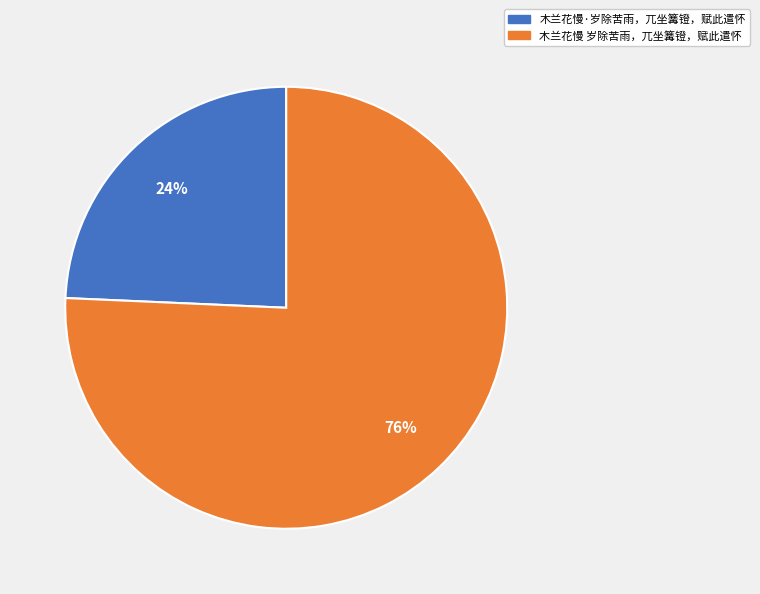

To the nearest percent, what is the average slice percentage?

50%